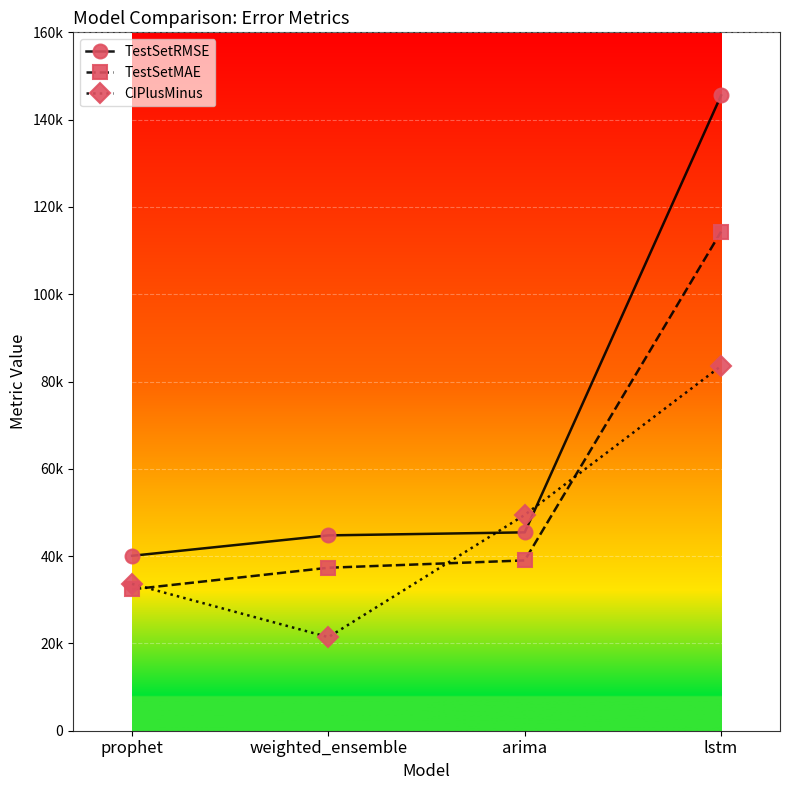

True or false: CIPlusMinus and TestSetRMSE cross at least once.

True